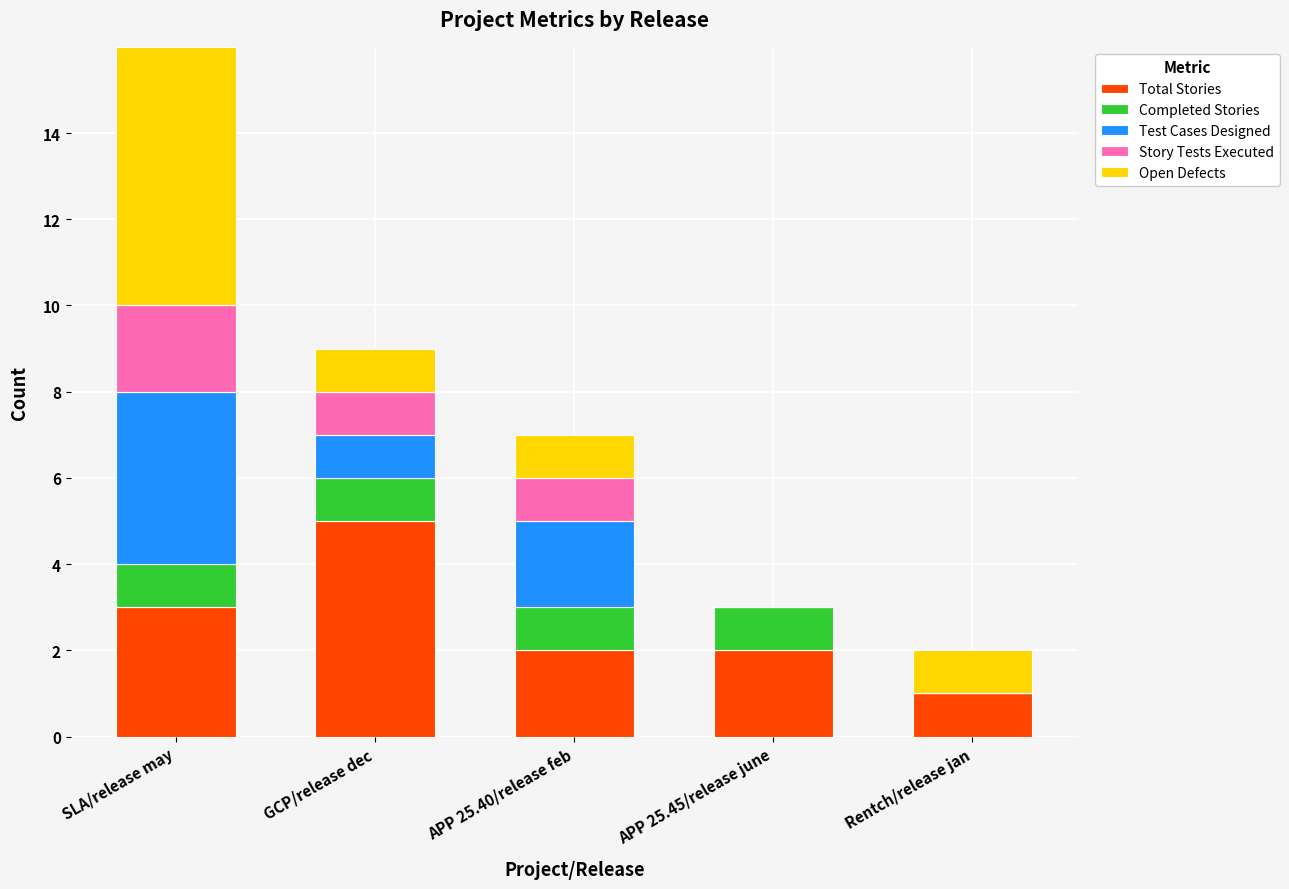

How many categories are shown in the chart?

5